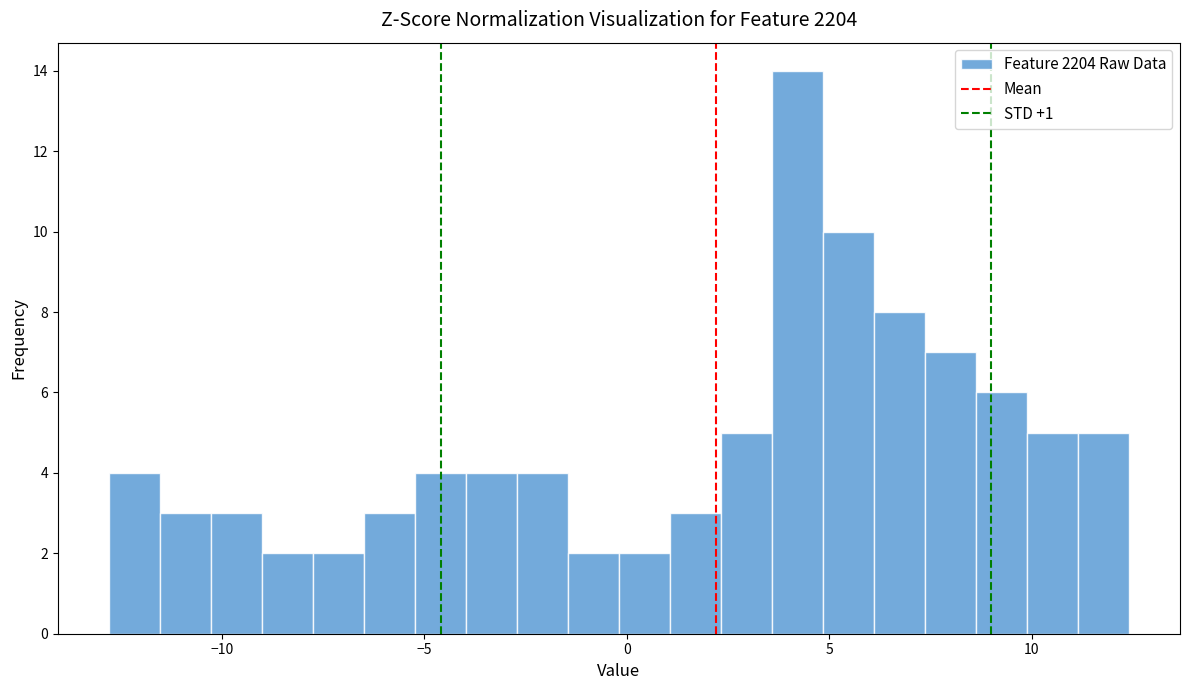

Around what value on the x-axis is the tallest bar? Give the approximate position of its centre, as read against the axis.

4.0